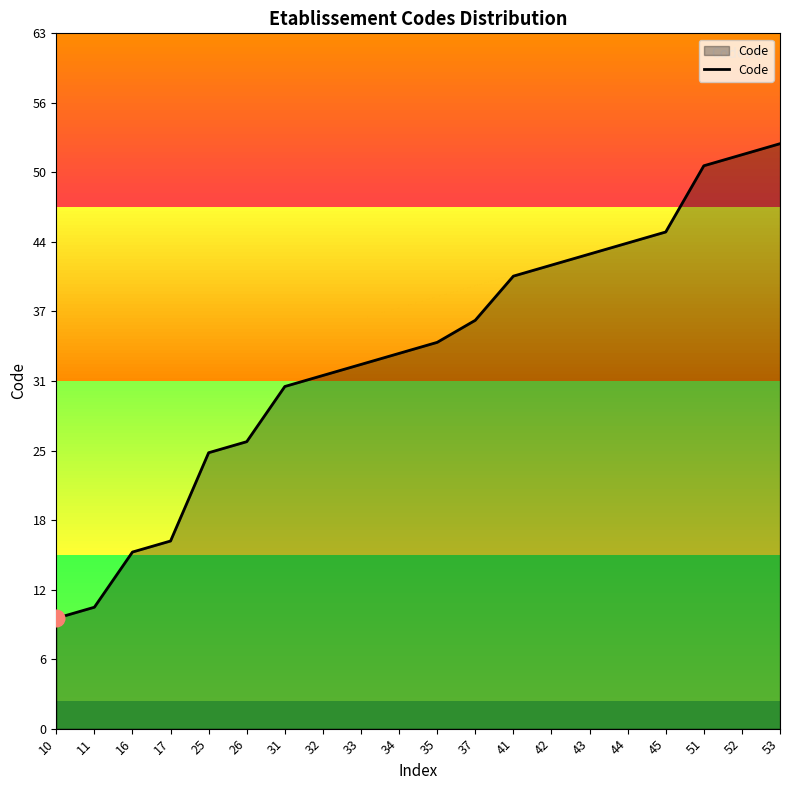

What is the approximate value at 26, to the nearest 5?

25